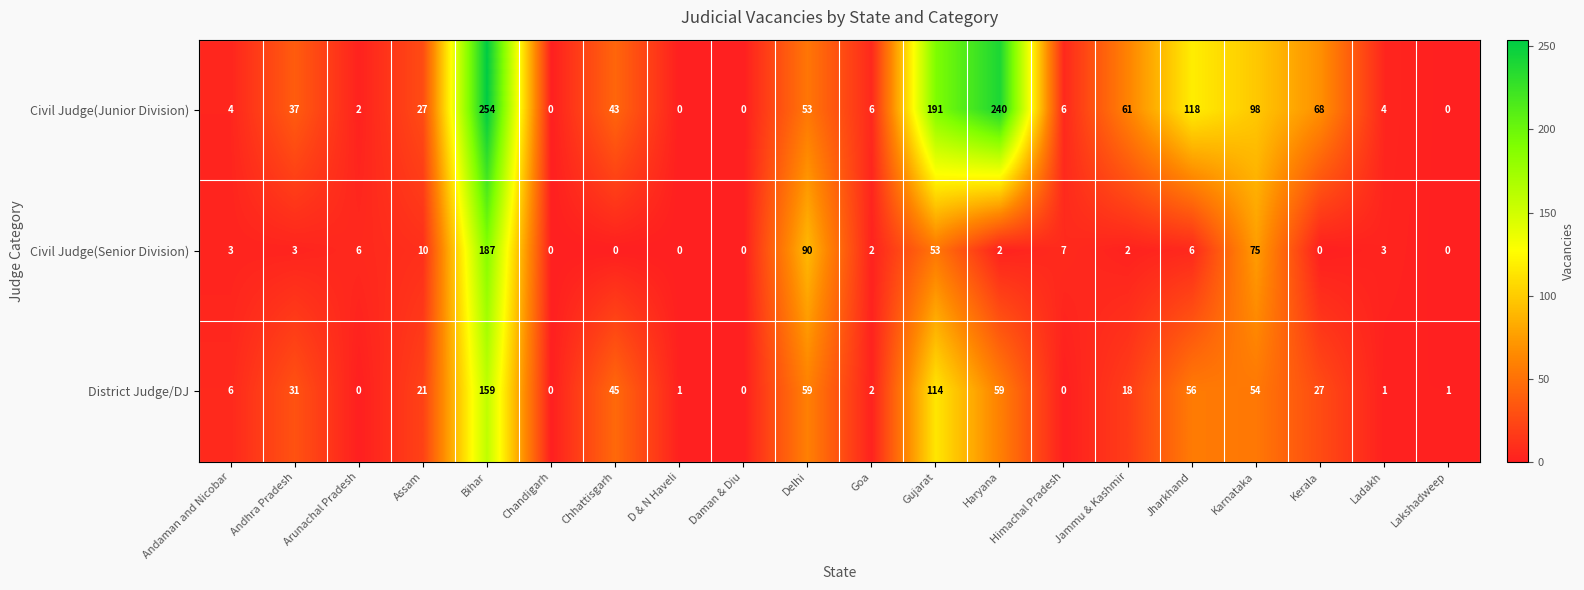

Which series has the largest range (max minus min)?

Civil Judge(Junior Division)